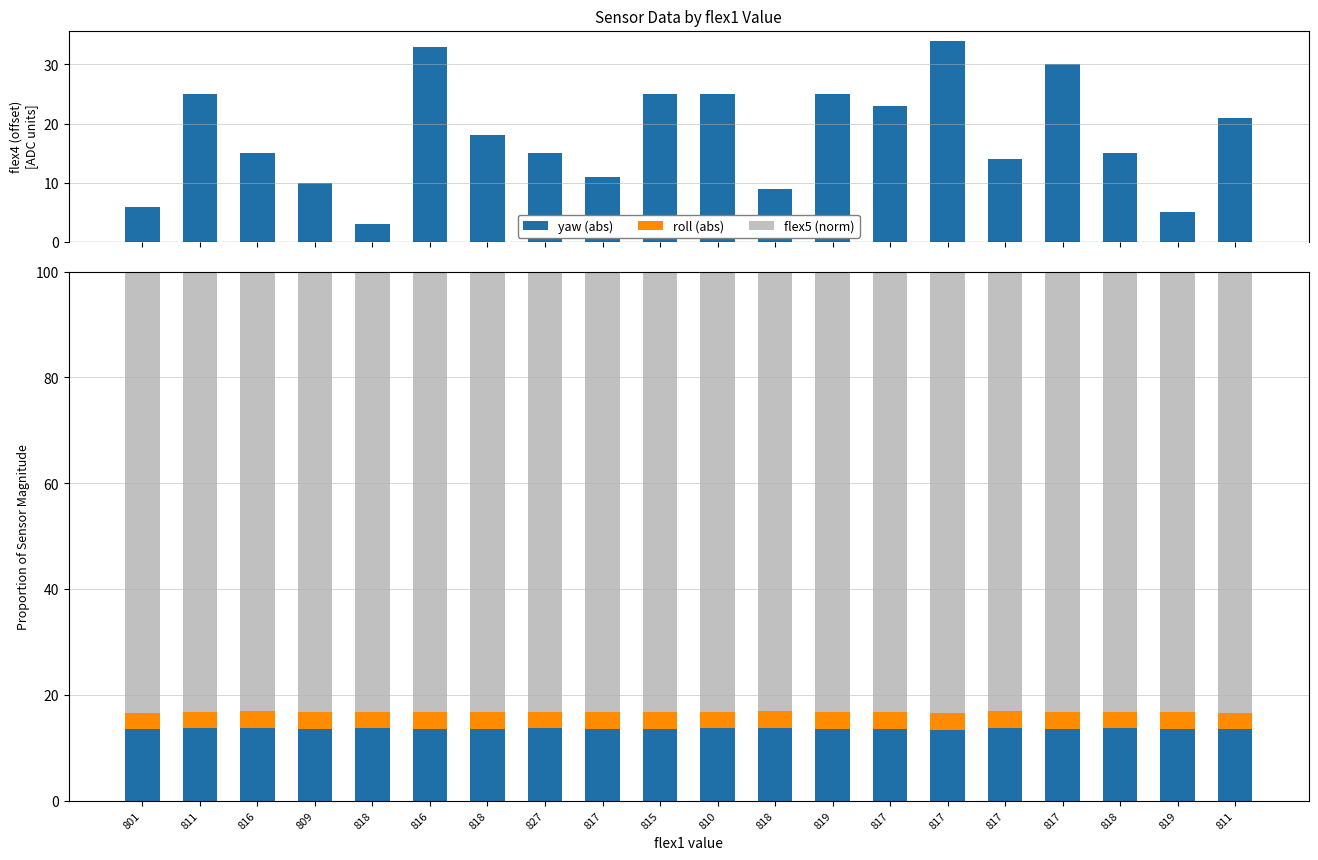

How many categories are shown in the chart?

20